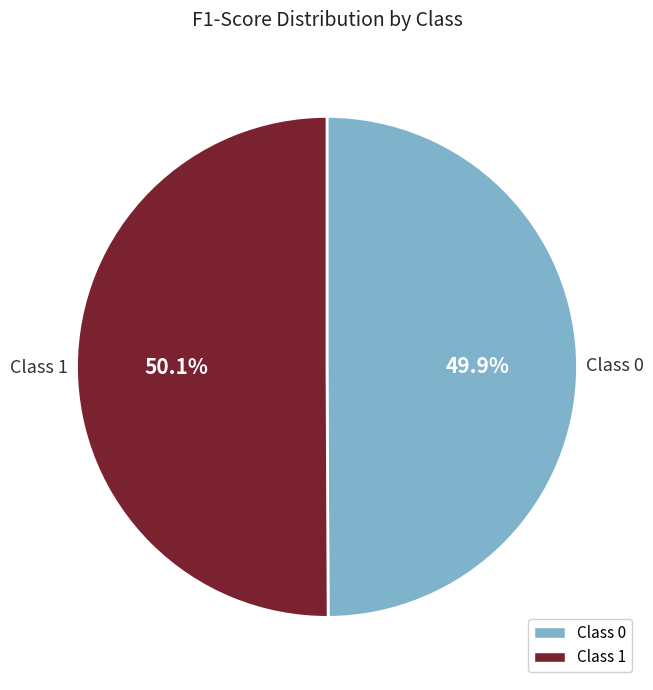

How many slices are in this pie chart?

2